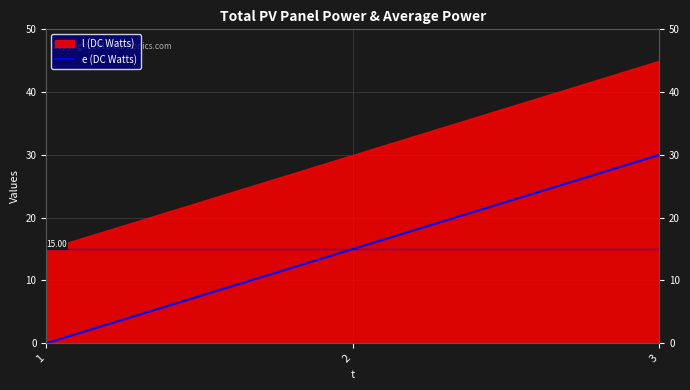

The value at 2 is 20. True or false?

False